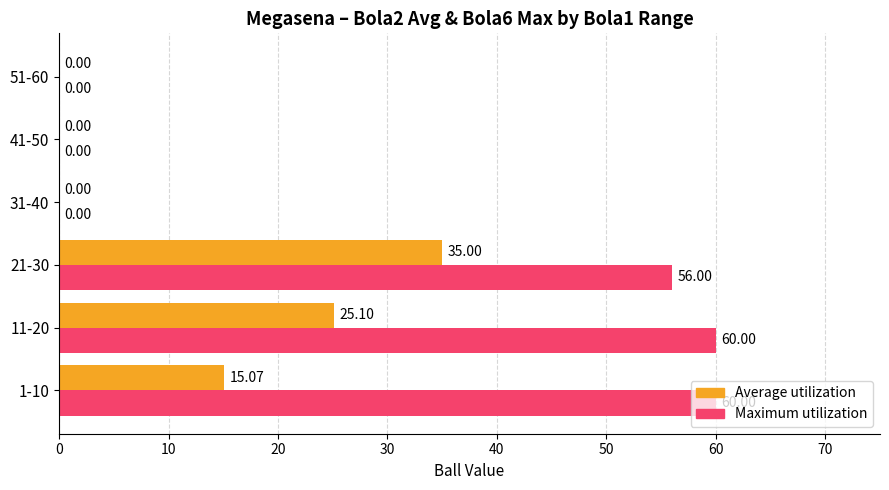

Between 21-30 and 51-60, which series saw the biggest shift?

Maximum utilization